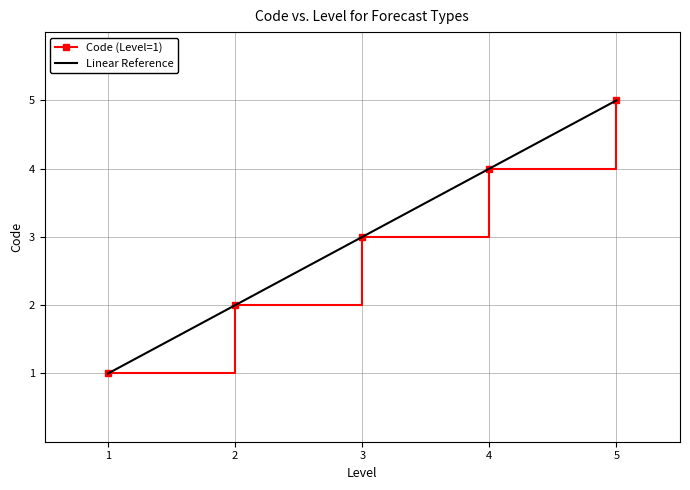

Is it true that Code (Level=1) equals 2 at 2?

True